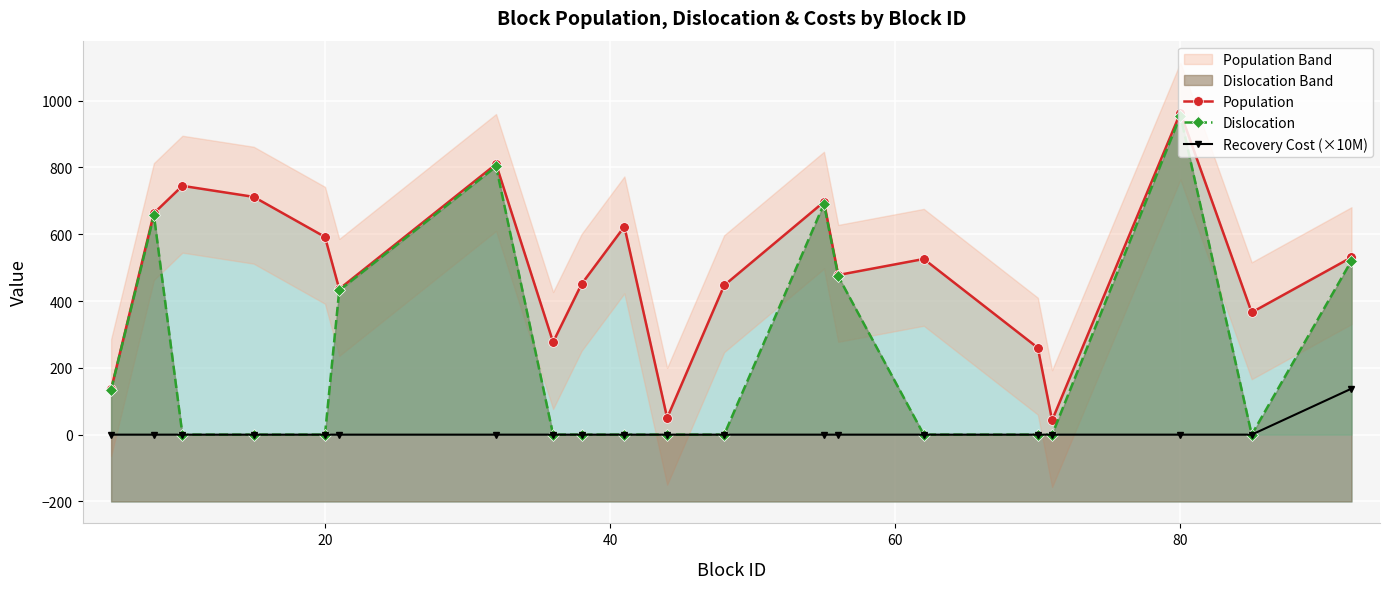

Which series has the largest total across all categories?

Population